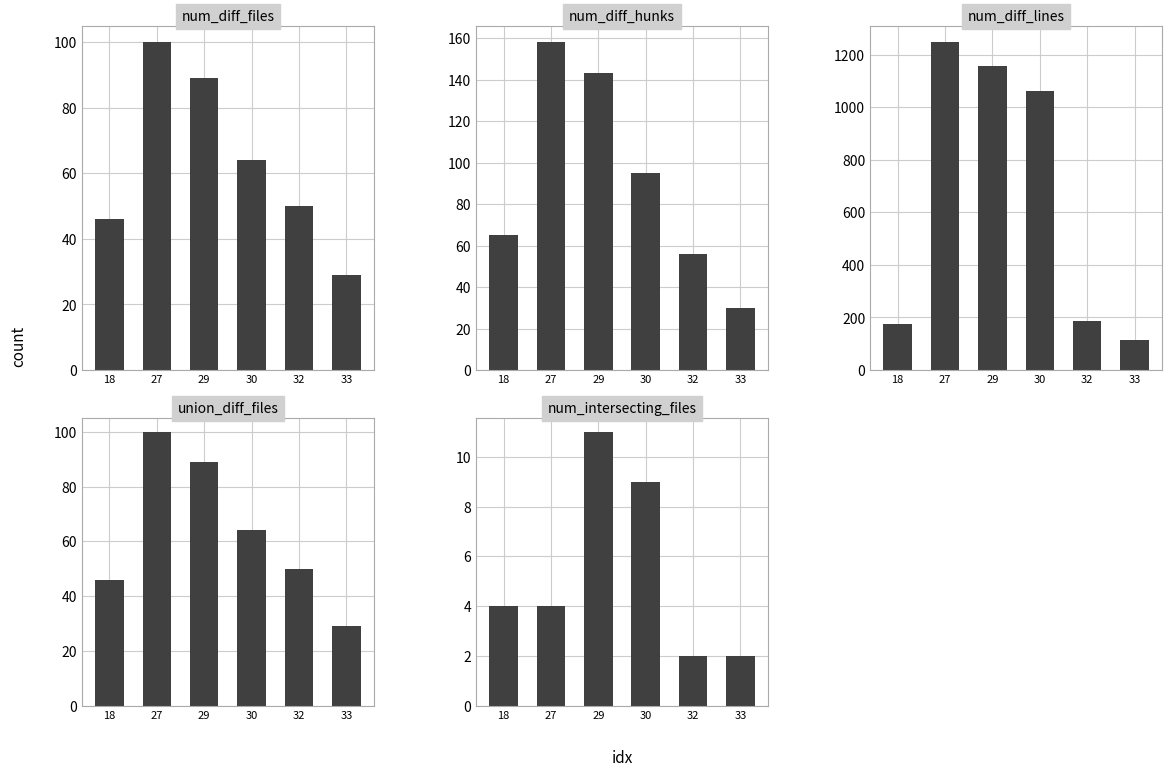

Reading right to left, transcribe all the data shown in this chart.

num_diff_files: 29	50	64	89	100	46
num_diff_hunks: 30	56	95	143	158	65
num_diff_lines: 113	187	1061	1157	1247	175
union_diff_files: 29	50	64	89	100	46
num_intersecting_files: 2	2	9	11	4	4